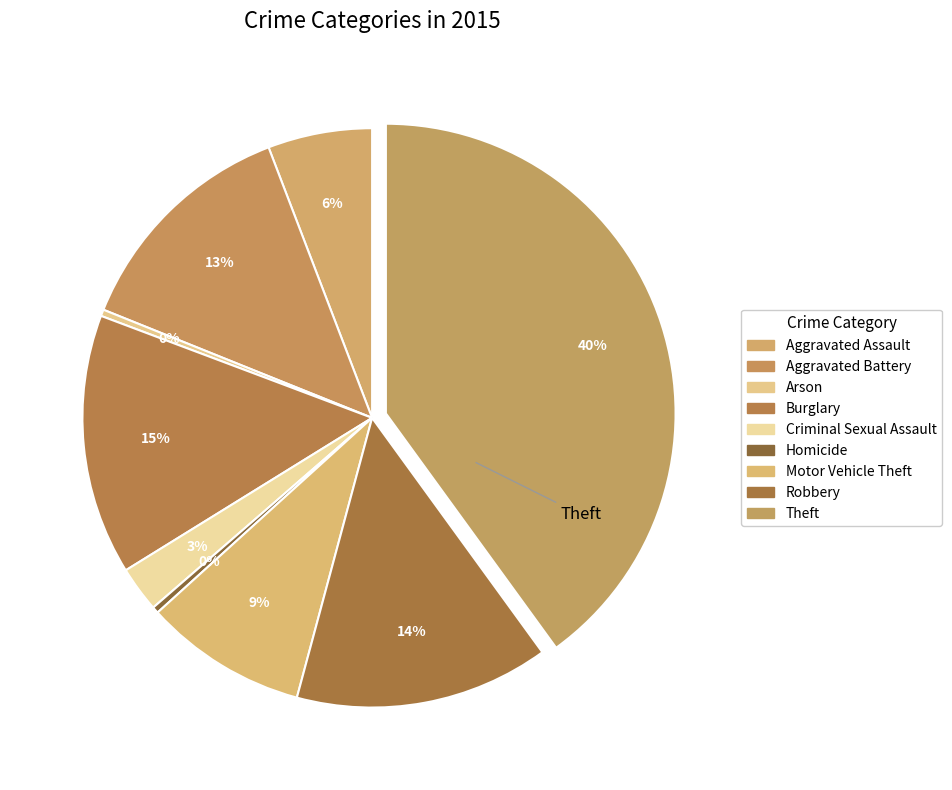

How many slices are in this pie chart?

9